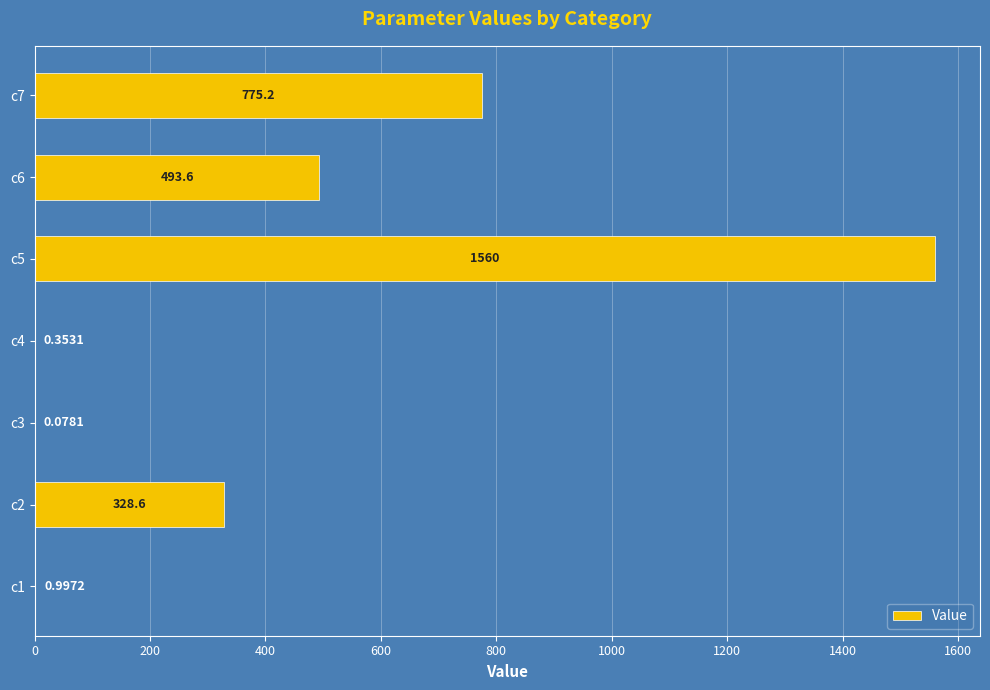

Count the number of values greater than 328.

4